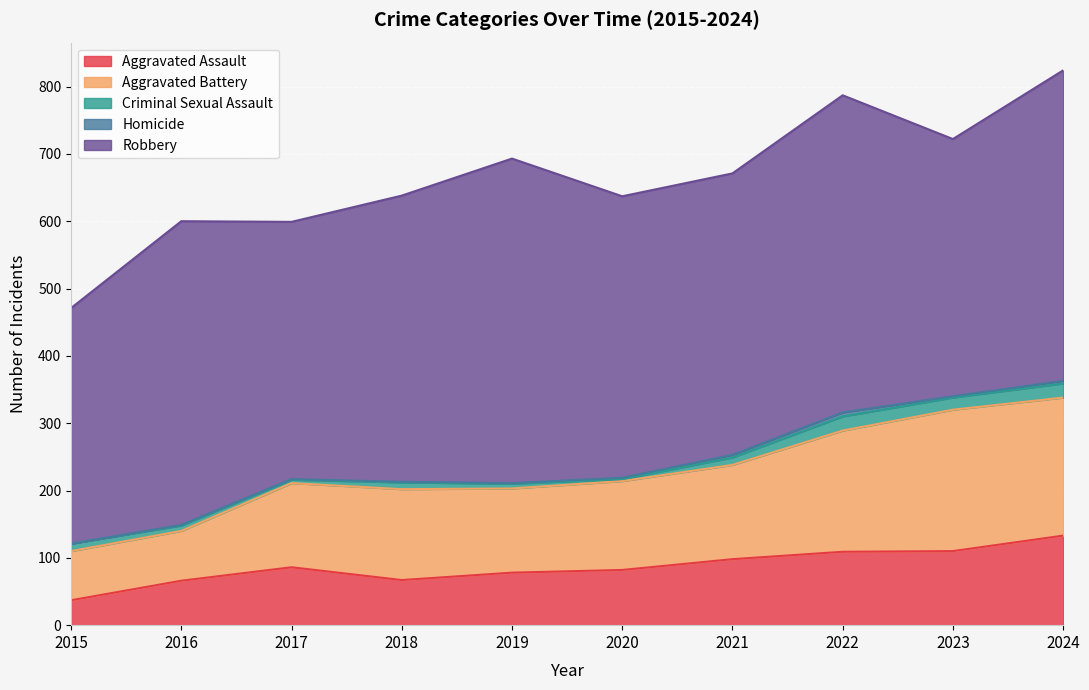

The value of Robbery at 2019 is 482. True or false?

True